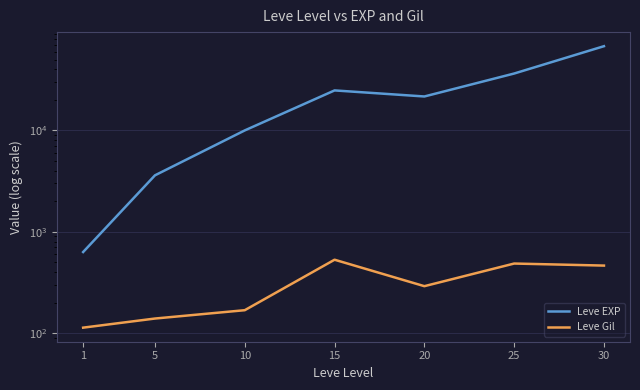

Rank the categories by Leve EXP value from lowest to highest.

1, 5, 10, 20, 15, 25, 30